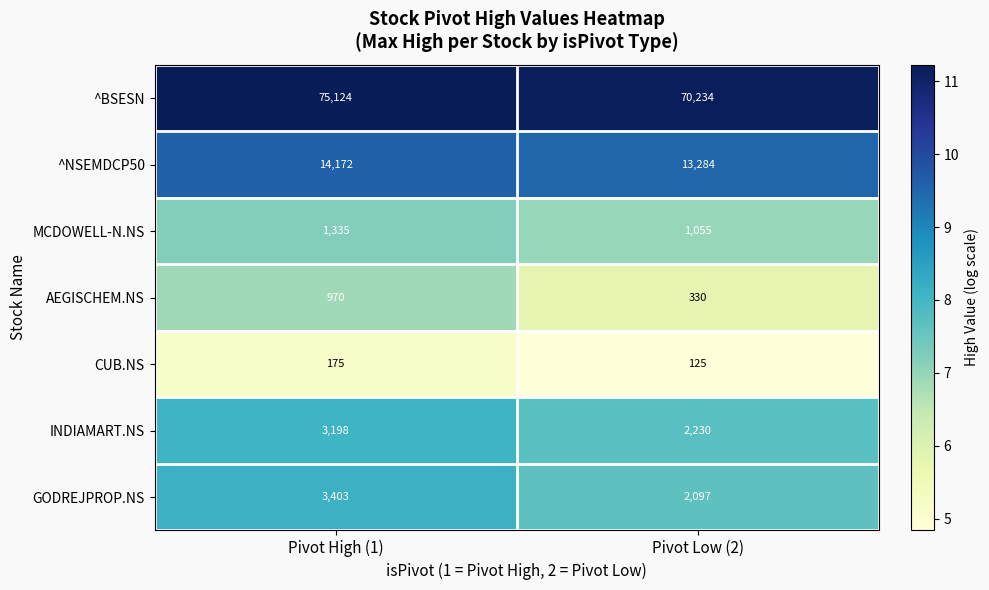

Reading left to right, what are all the values shown in this chart?

^BSESN: 75124	70234
^NSEMDCP50: 14172	13284
MCDOWELL-N.NS: 1335	1055
AEGISCHEM.NS: 970	330
CUB.NS: 175	125
INDIAMART.NS: 3198	2230
GODREJPROP.NS: 3403	2097